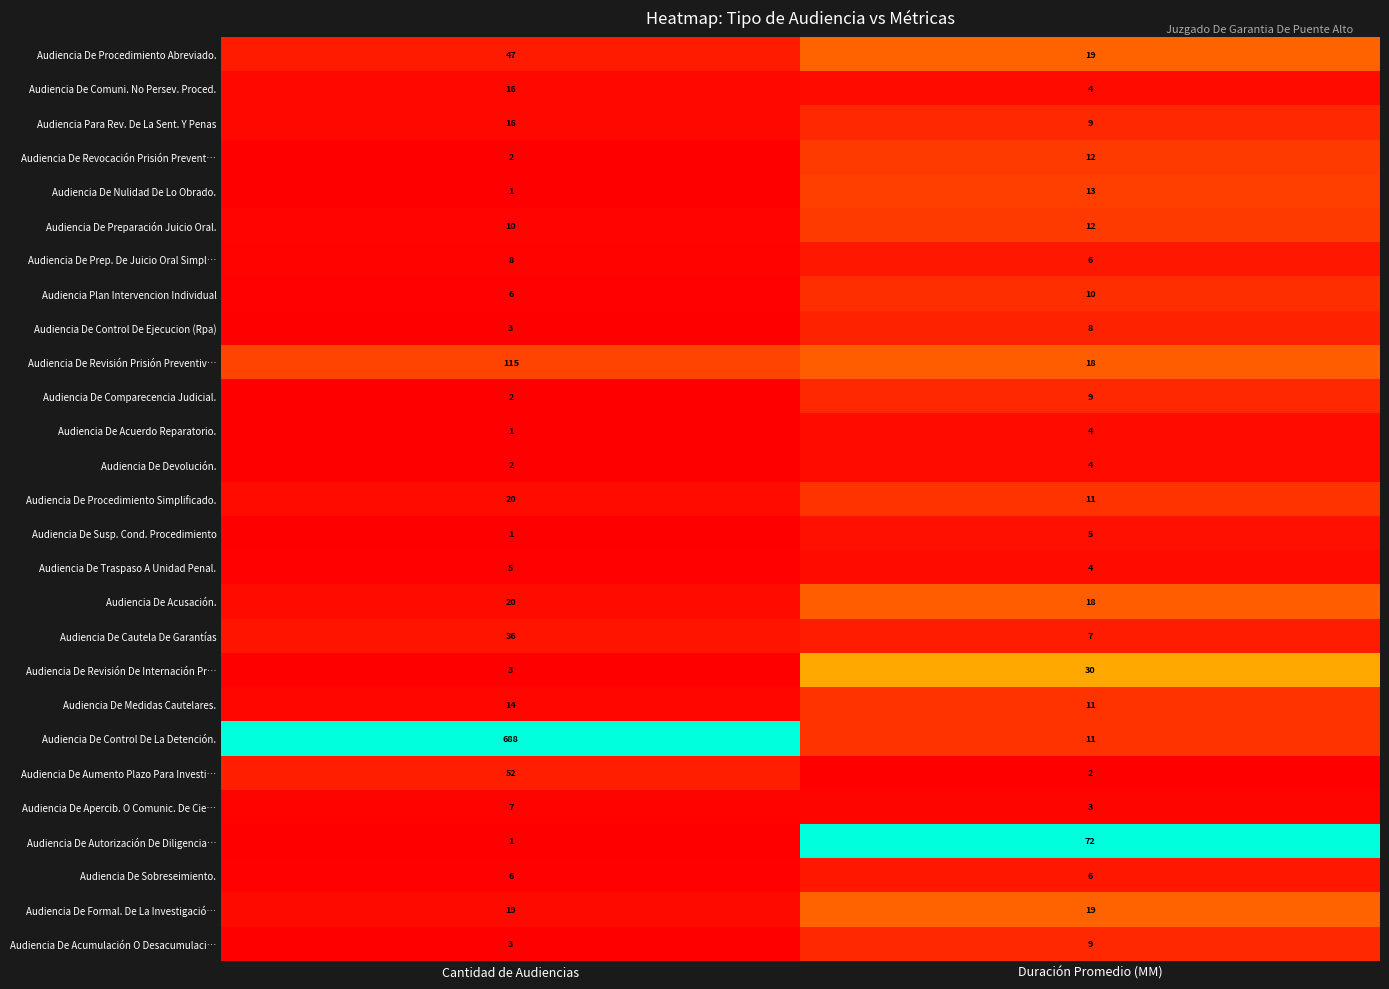

Which series has the widest spread of values?

Audiencia De Control De La Detención.